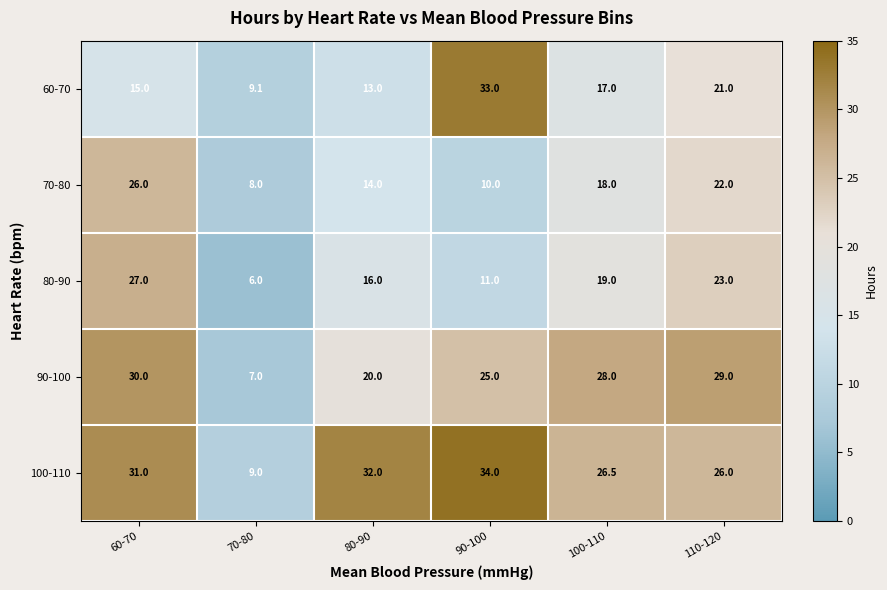

What is the total value across all series at 90-100?

113.0